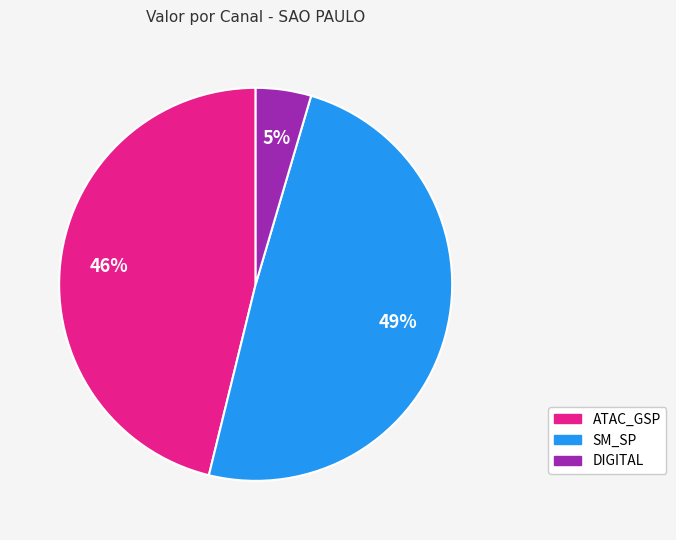

To the nearest percent, what is the average slice percentage?

33%